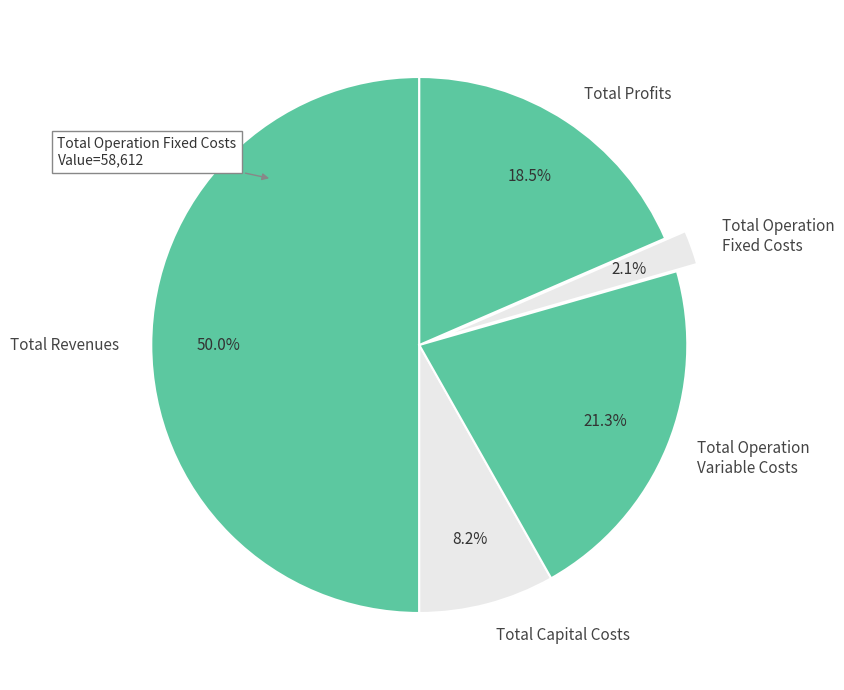

Rank the categories by value from lowest to highest.

Total Operation Fixed Costs, Total Capital Costs, Total Profits, Total Operation Variable Costs, Total Revenues